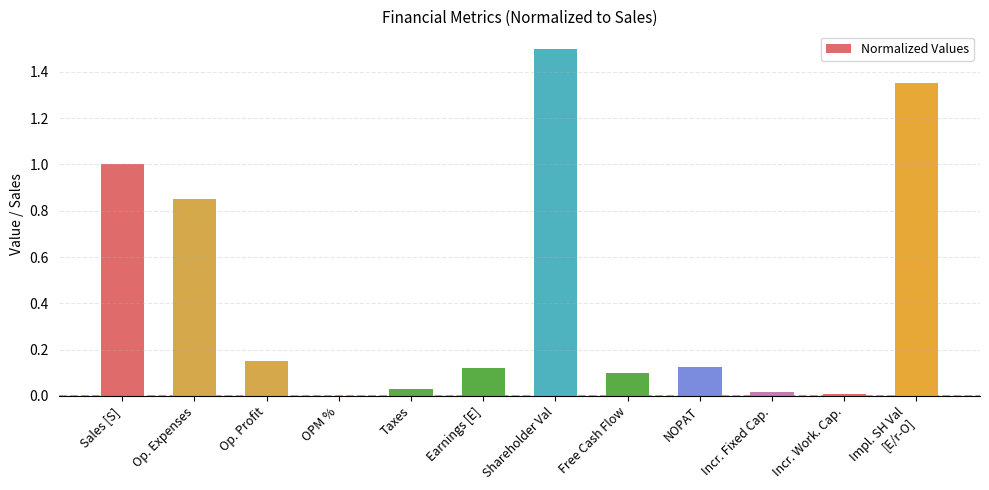

What is the sum of all values?

5.2